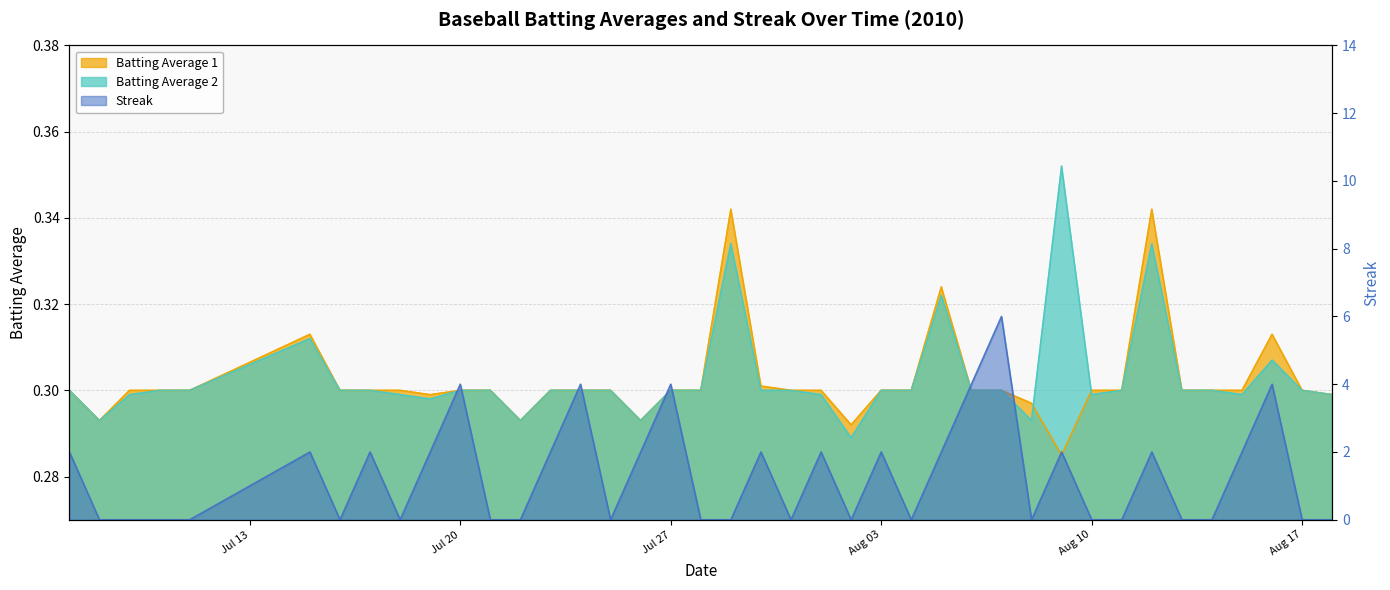

At 2010-07-24, list the series in order from smallest to largest.

Batting Average 1, Batting Average 2, Streak